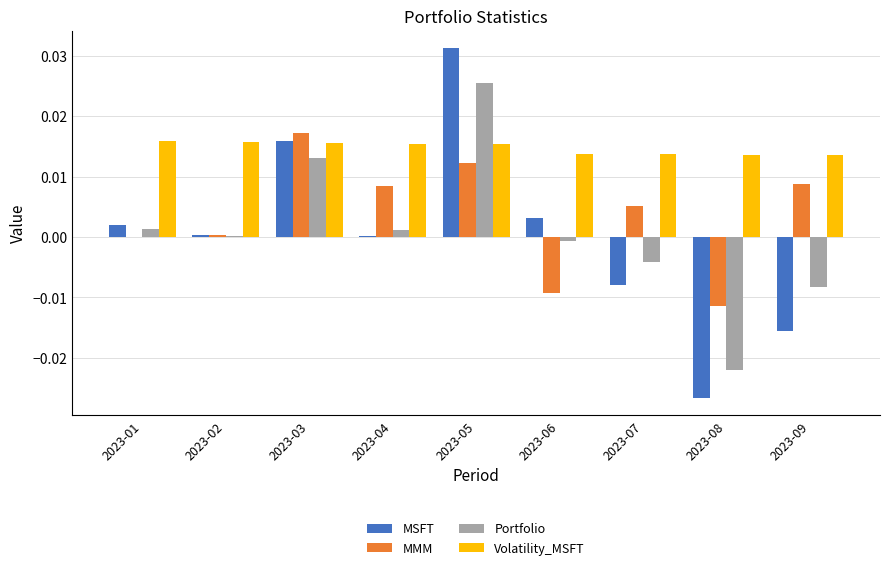

Which series changed the most between 2023-01 and 2023-08?

MSFT